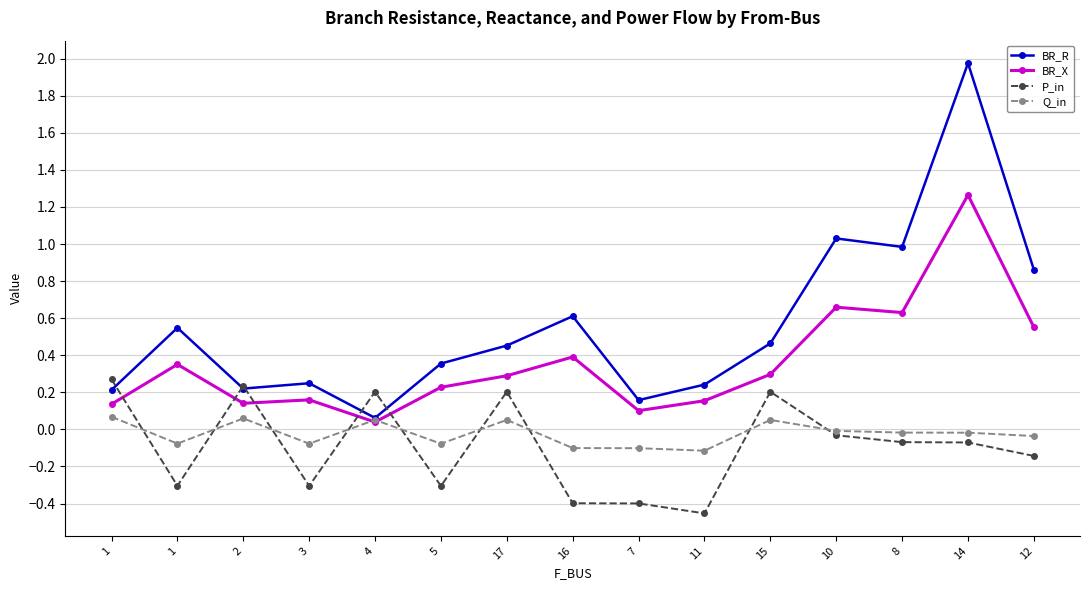

Is it true that Q_in equals 0.1 at 4?

True